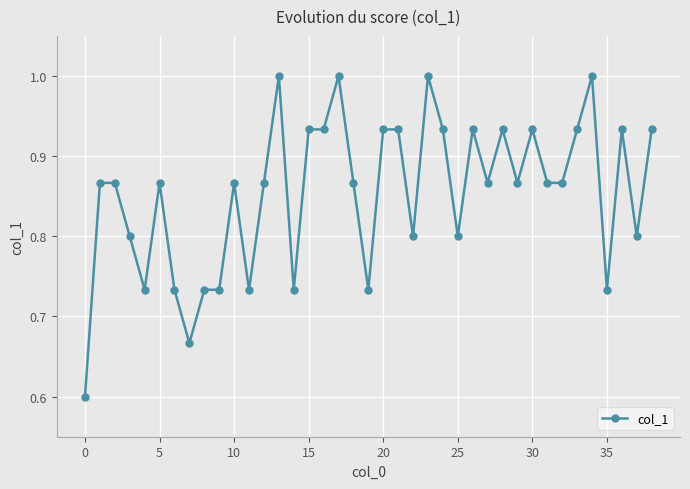

What is the maximum value shown in the chart?

1.0